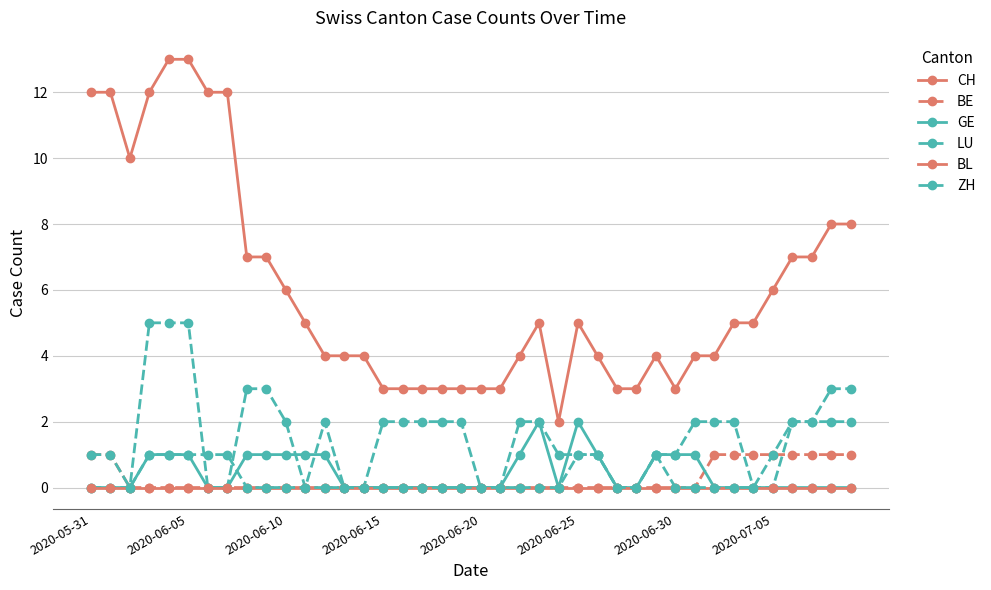

At which category does the chart reach its minimum across all series?

2020-06-10